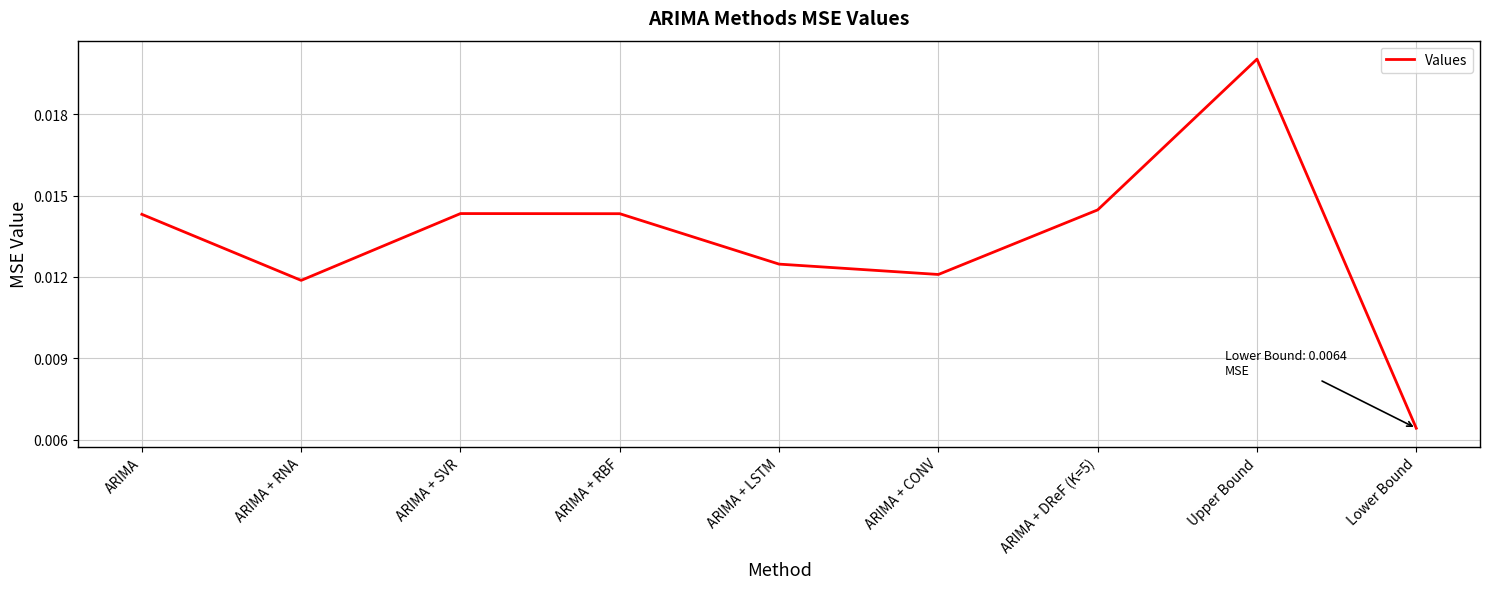

How many lines are shown in the chart?

1